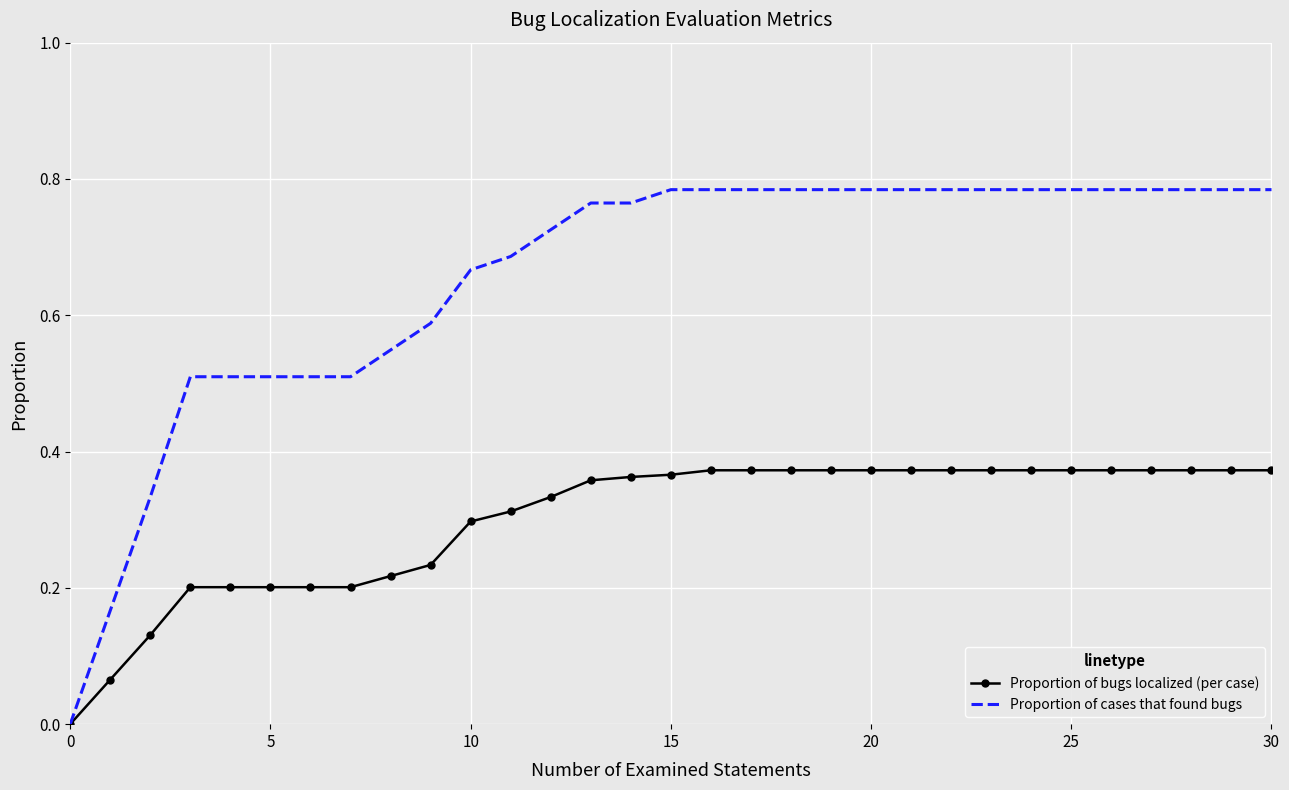

Which series has the largest range (max minus min)?

Proportion of cases that found bugs